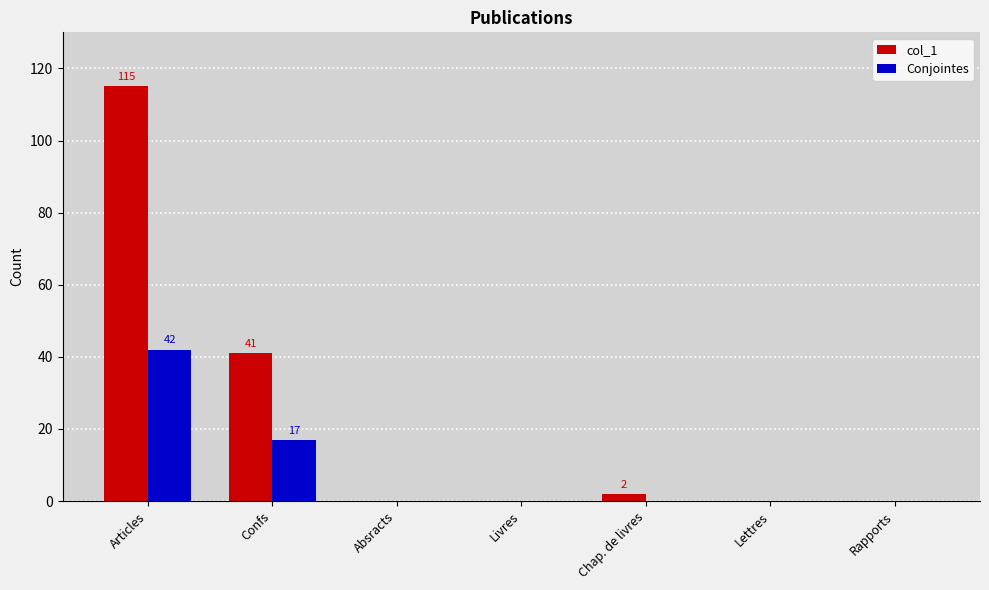

What is the highest value of the Conjointes series?

42